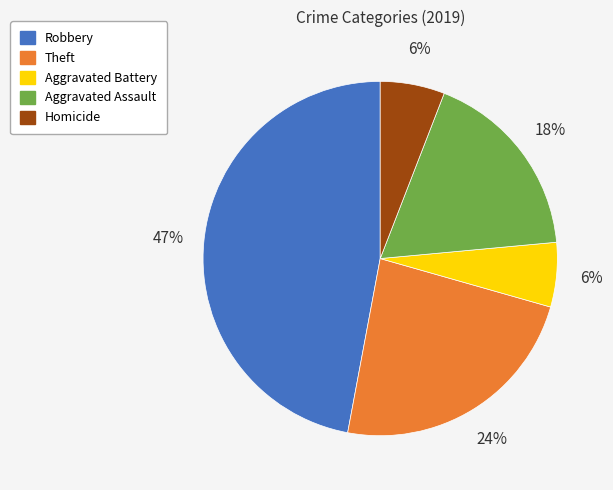

To the nearest percent, what is the combined percentage of Aggravated Battery and Aggravated Assault?

24%